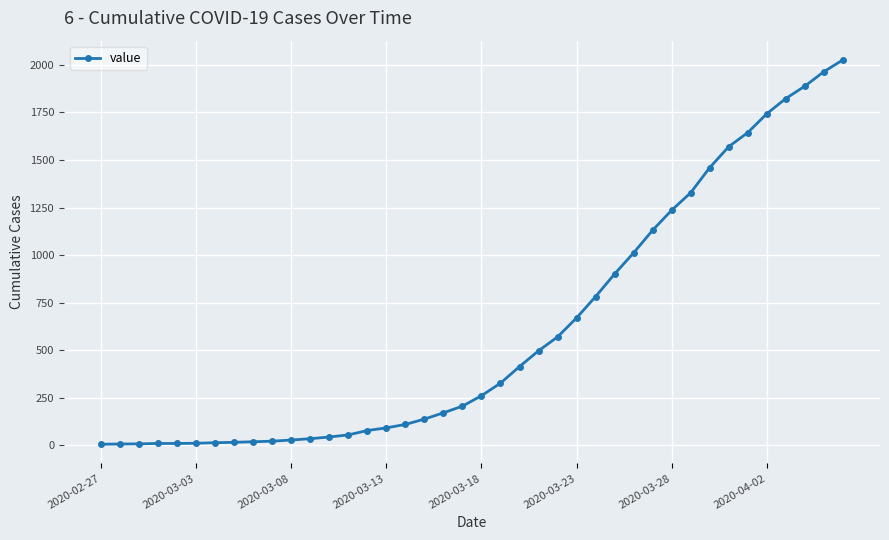

What is the difference between the maximum and minimum values?

2020